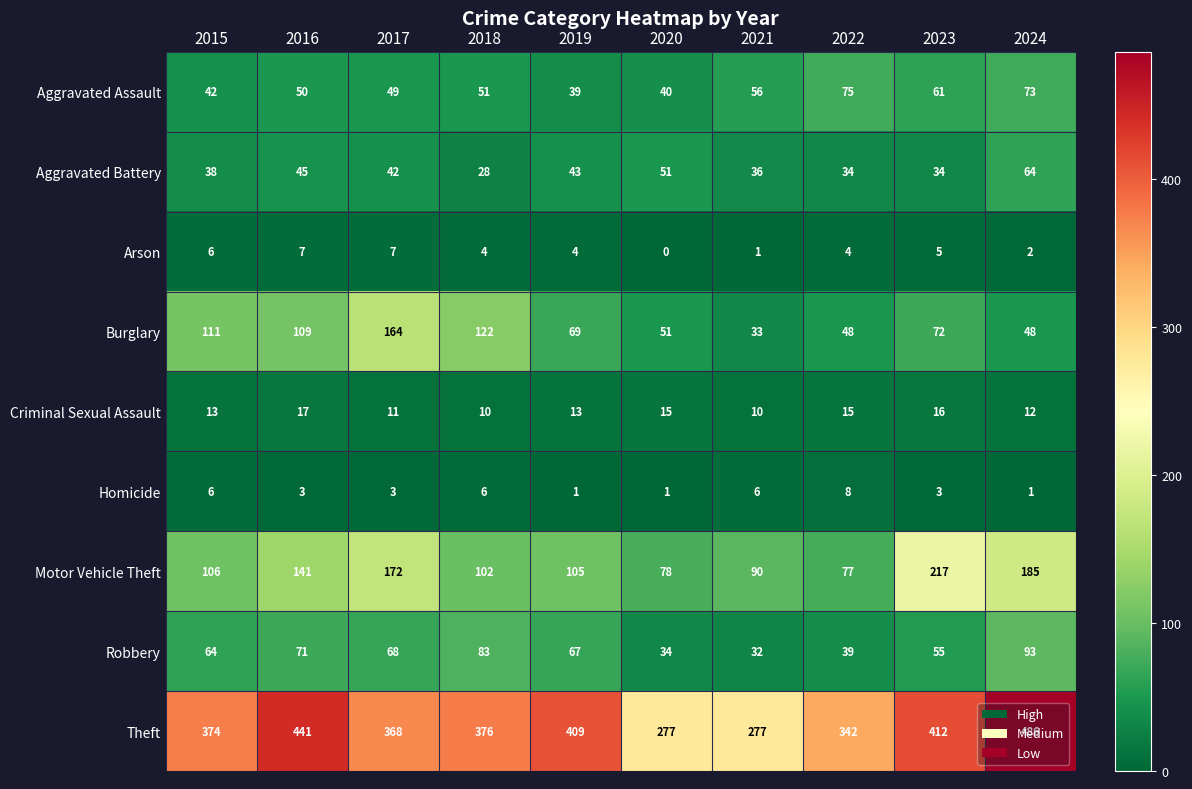

The Aggravated Assault series shows 51 at 2018. True or false?

True